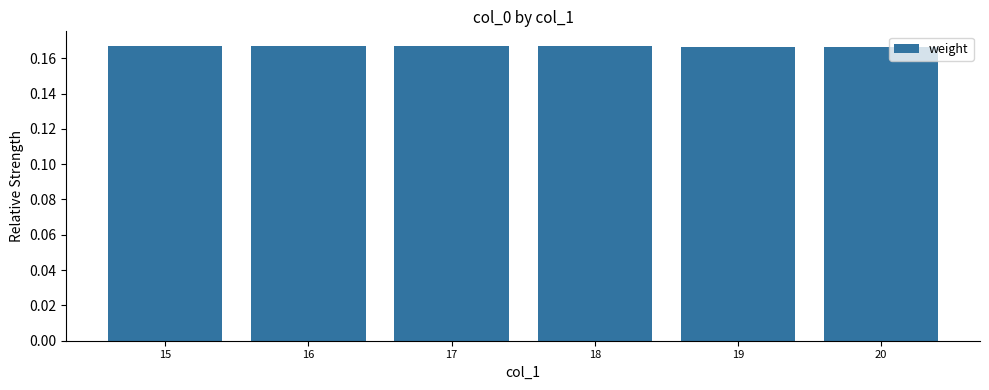

How many values are between 0 and 1?

6